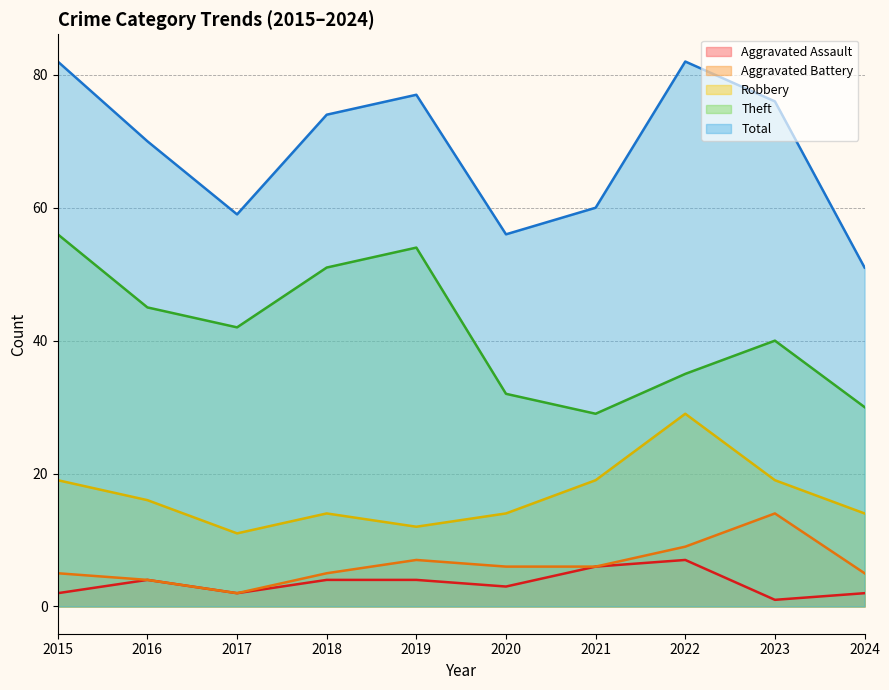

True or false: Theft and Robbery cross at least once.

False